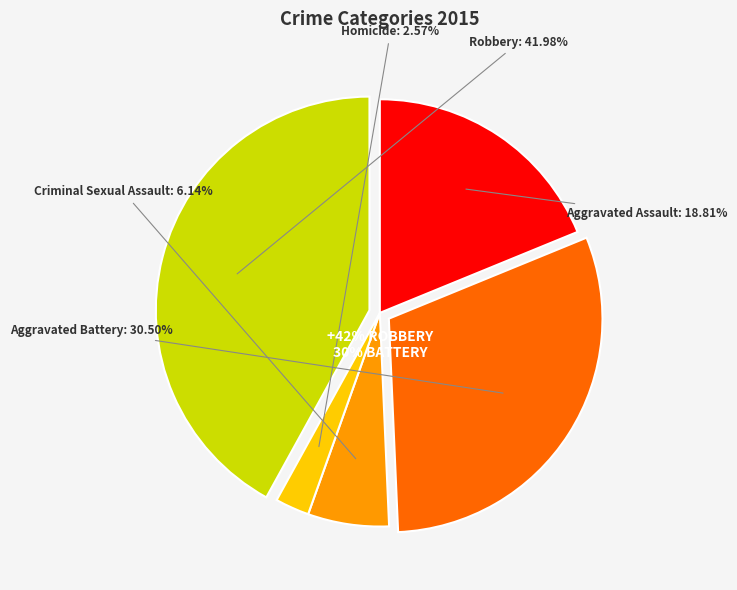

Count the number of slices in the pie.

5